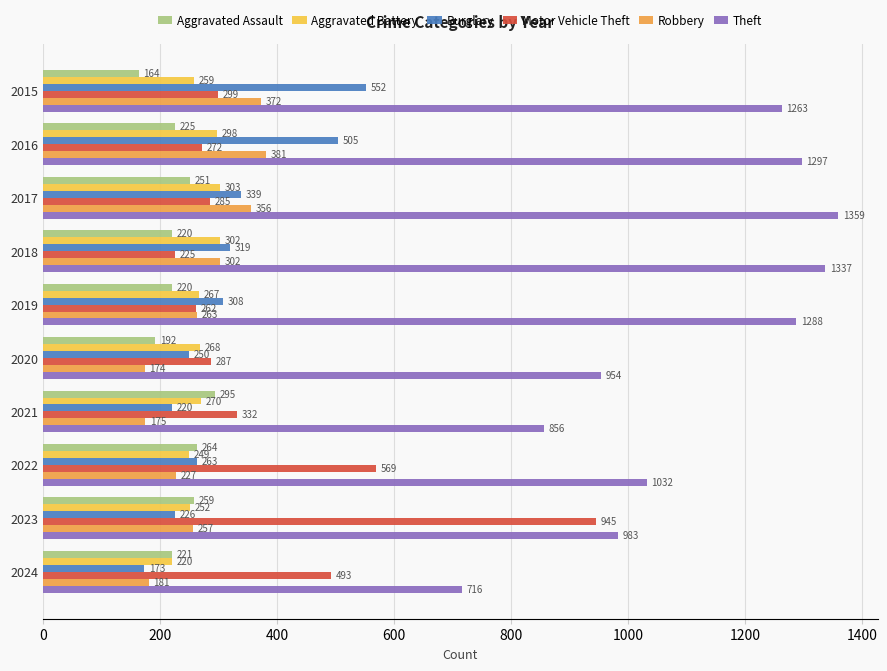

What is the sum of all Motor Vehicle Theft values?

3969